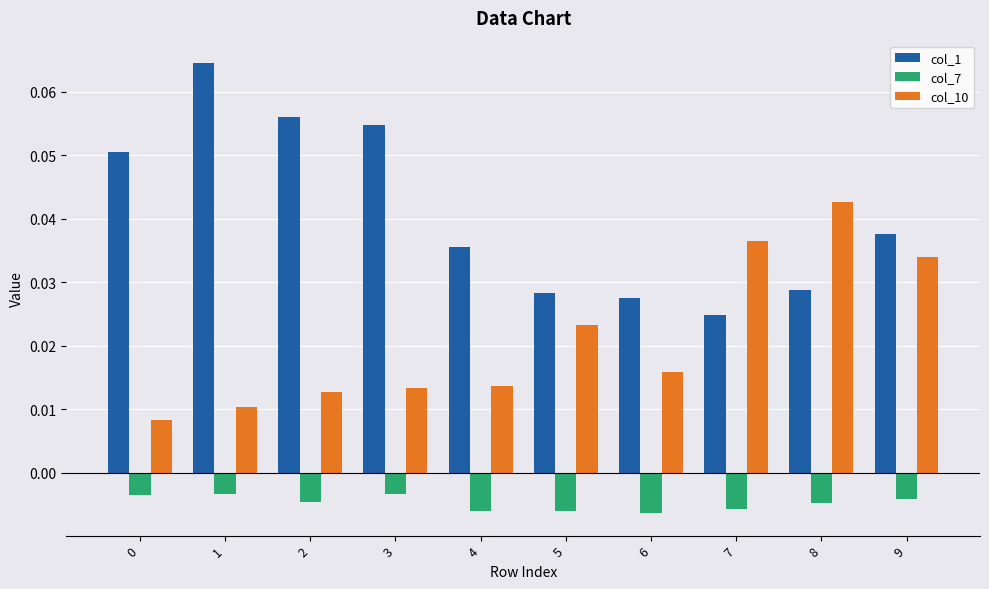

Is it true that col_10 equals 0.1 at 9?

False